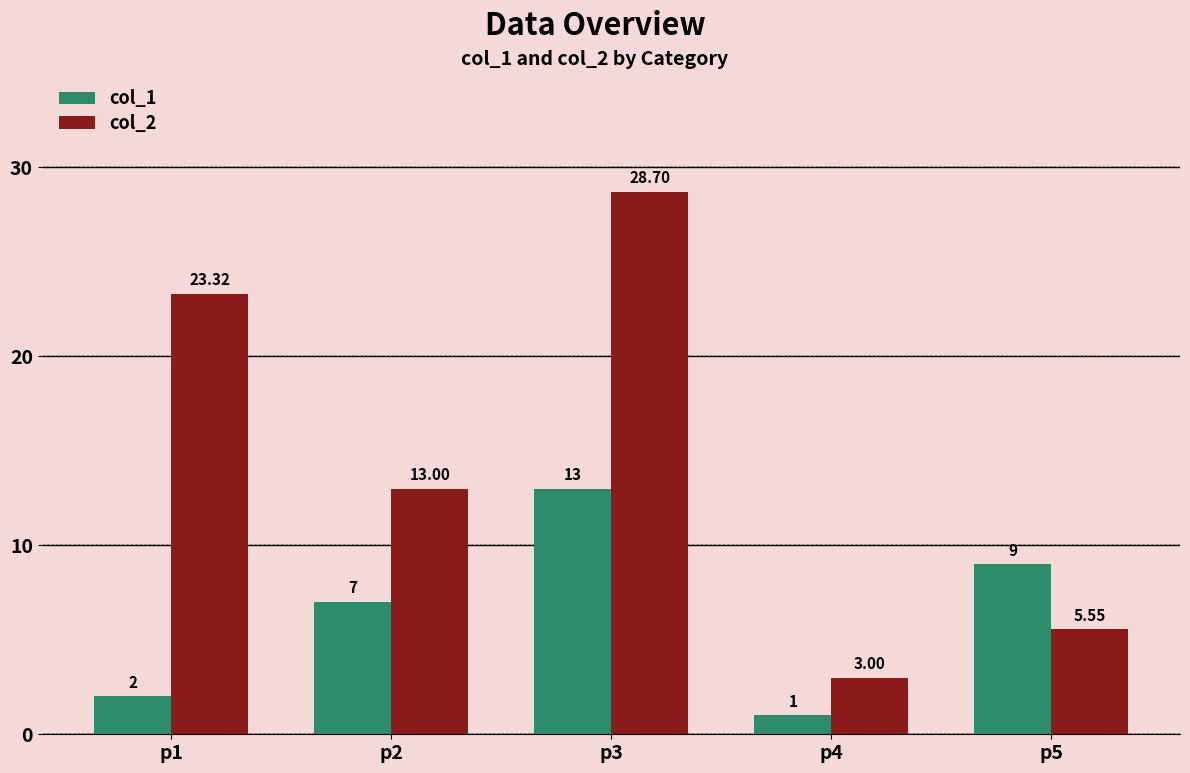

Does the chart contain any negative values?

No